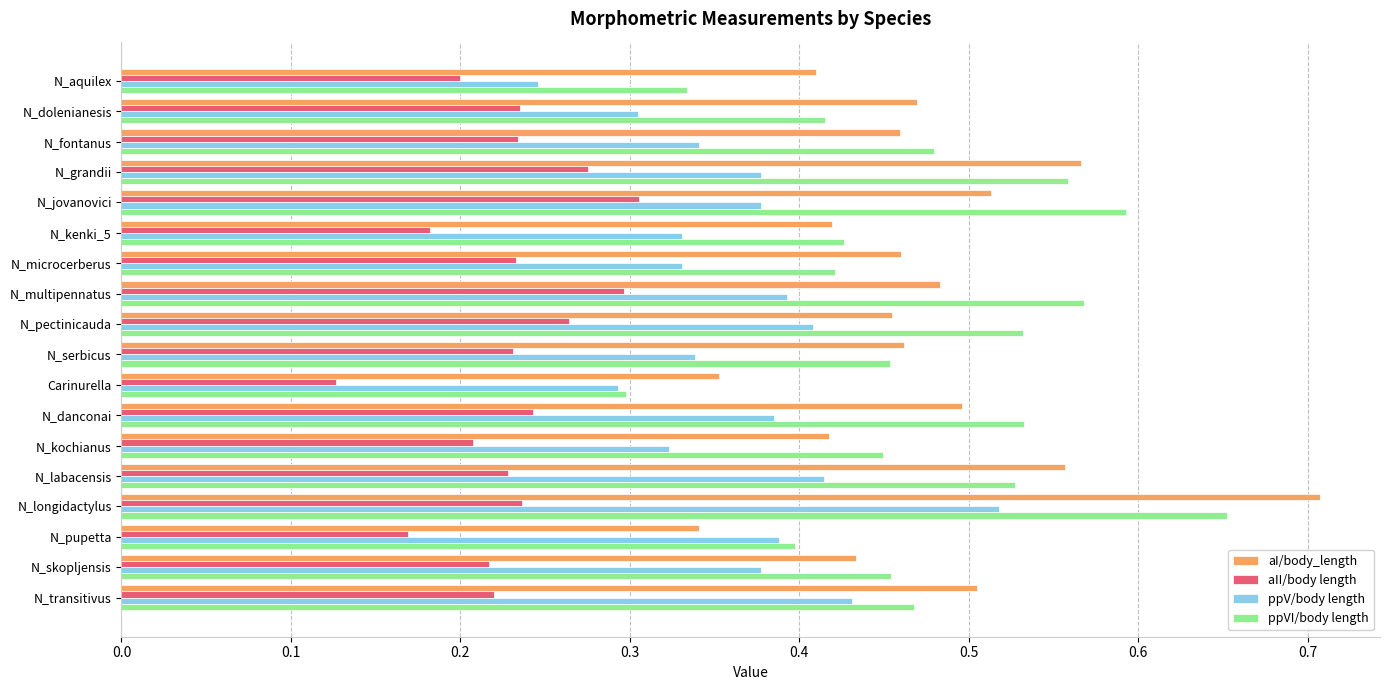

Is it true that aII/body length equals 0.2 at N_serbicus?

True